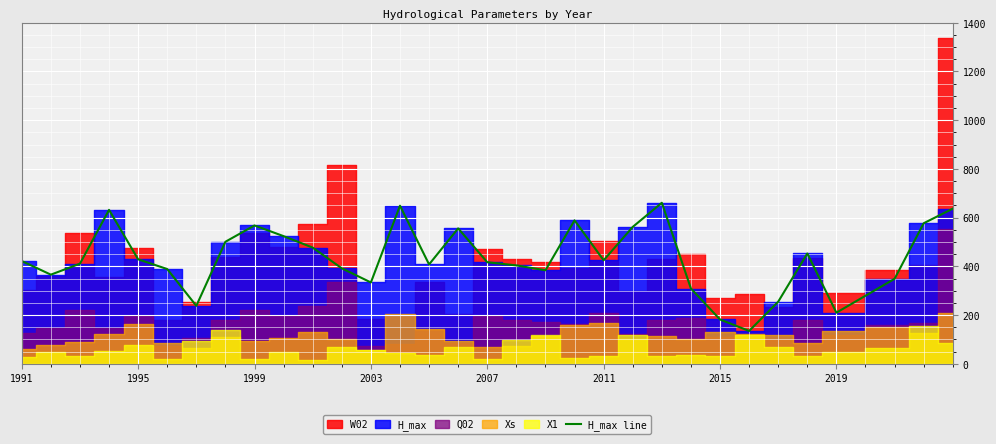

The value of H_max line at 1995 is 218. True or false?

False